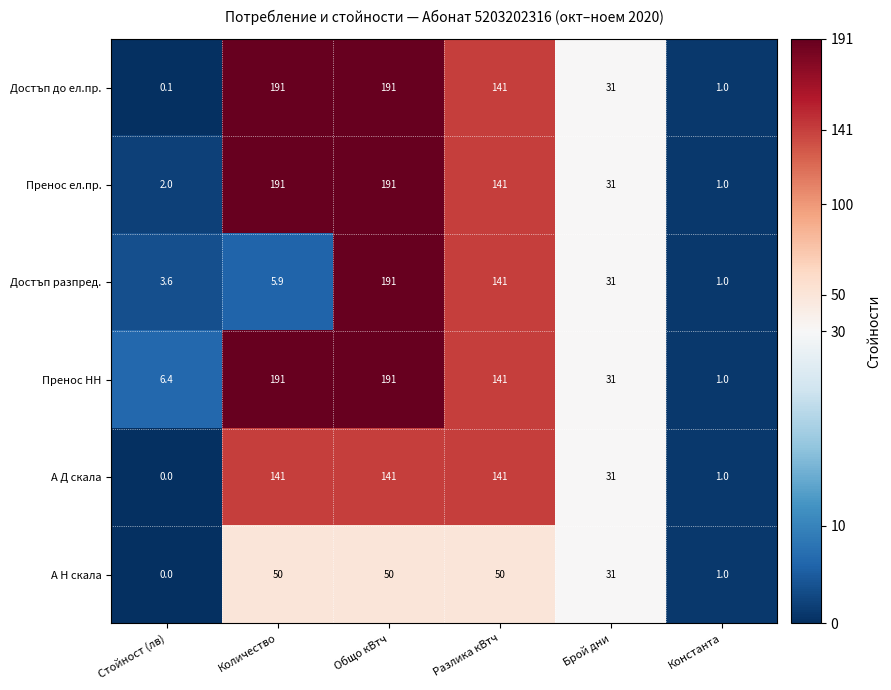

What is the difference between the second highest and second lowest values in the Пренос ел.пр. series?

189.0